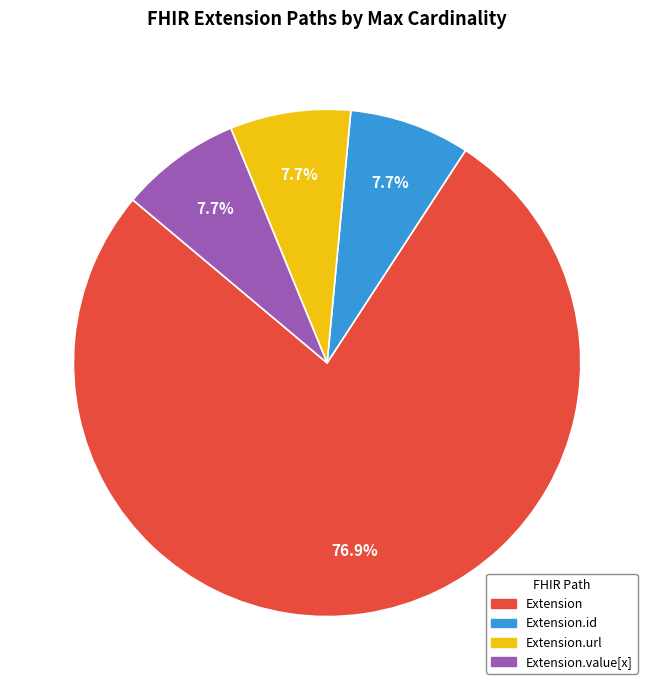

Which category has the biggest portion of the pie?

Extension